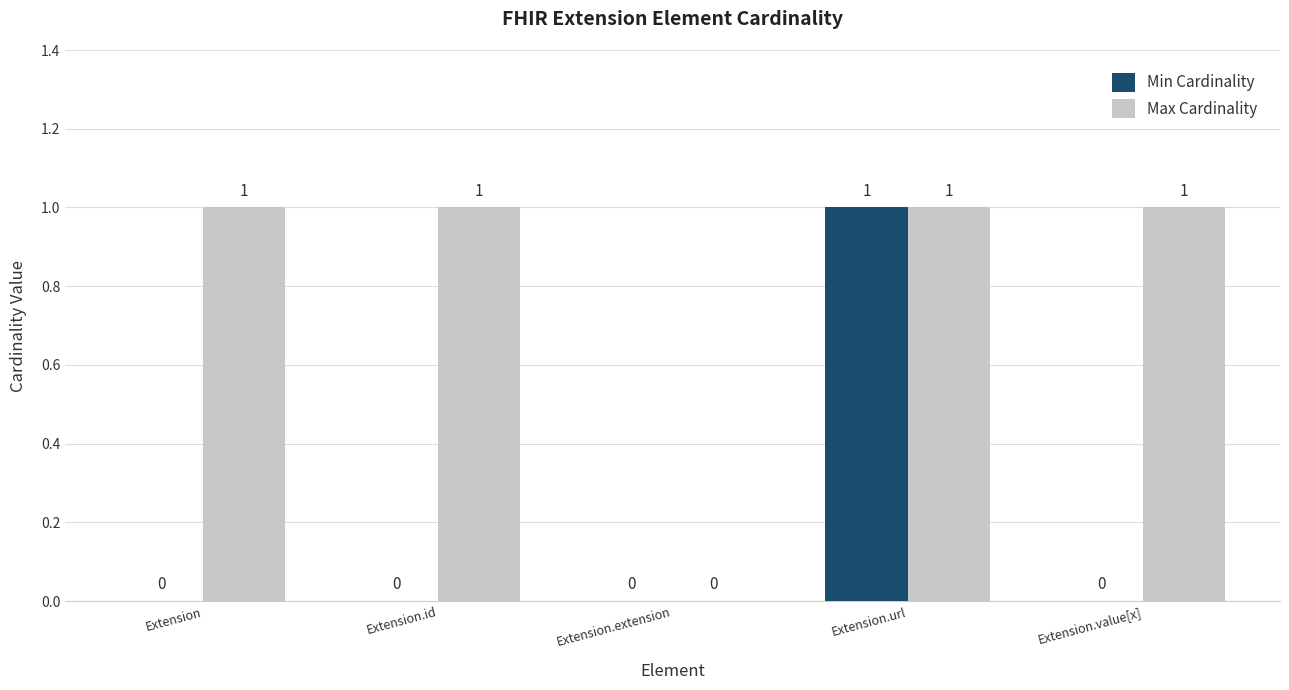

Is it true that Min Cardinality equals 1 at Extension.id?

False